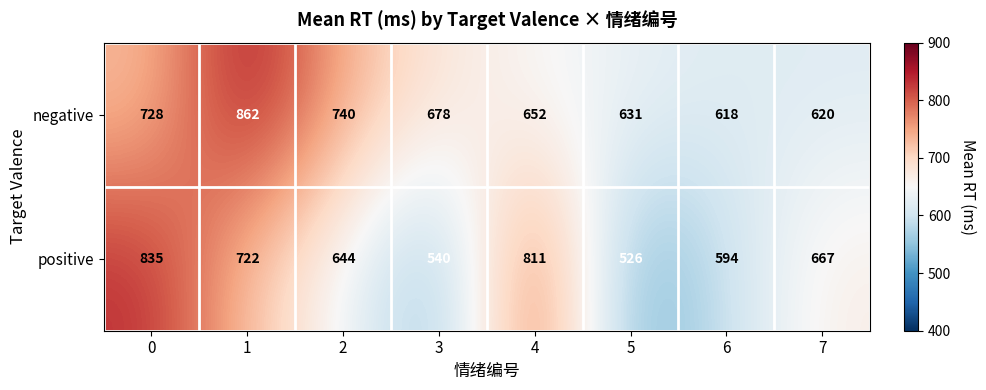

At how many categories does at least one series exceed 647?

6